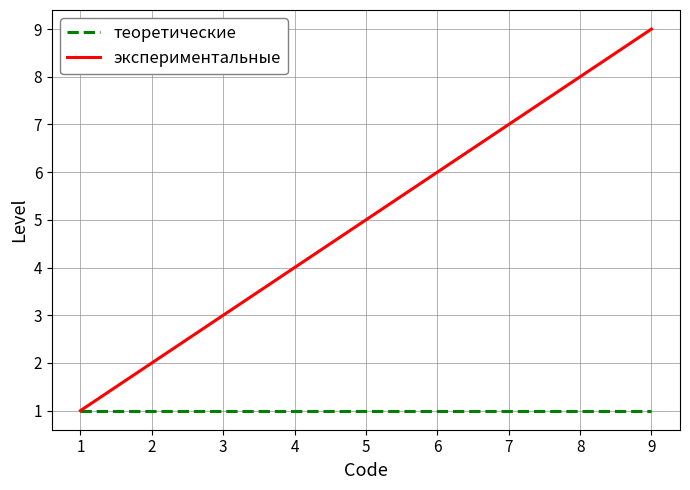

Is the value of теоретические at 8 greater than the value of экспериментальные at 8?

No